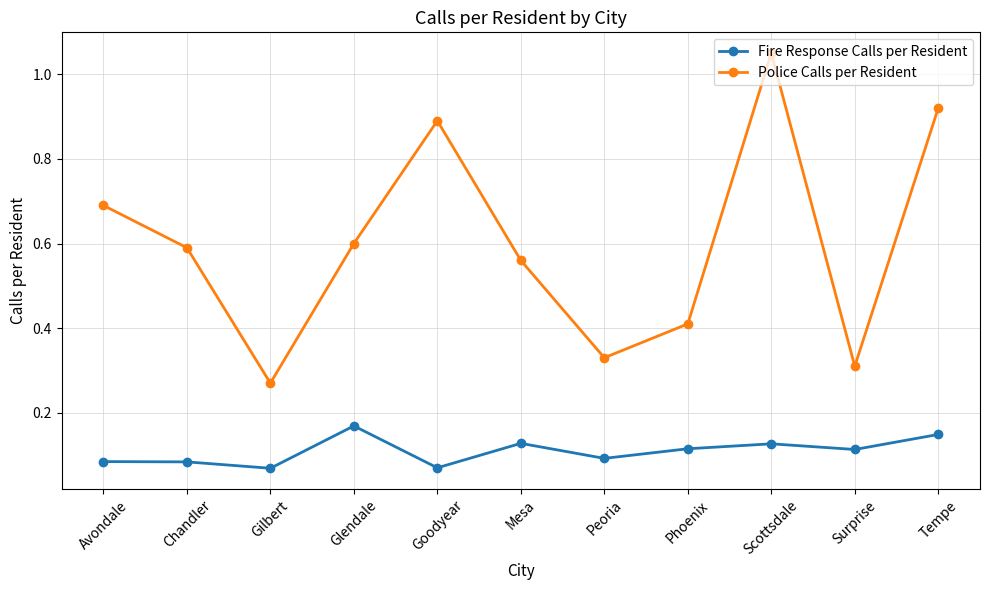

Which series has the widest spread of values?

Police Calls per Resident